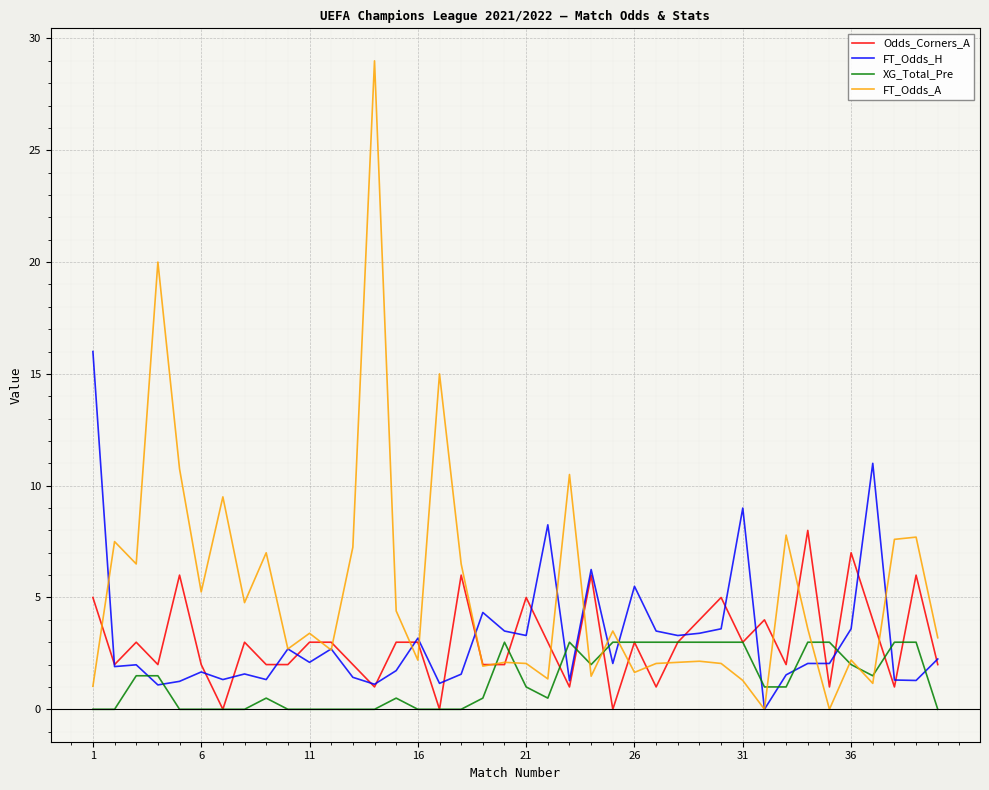

What is the maximum value for FT_Odds_H?

16.0